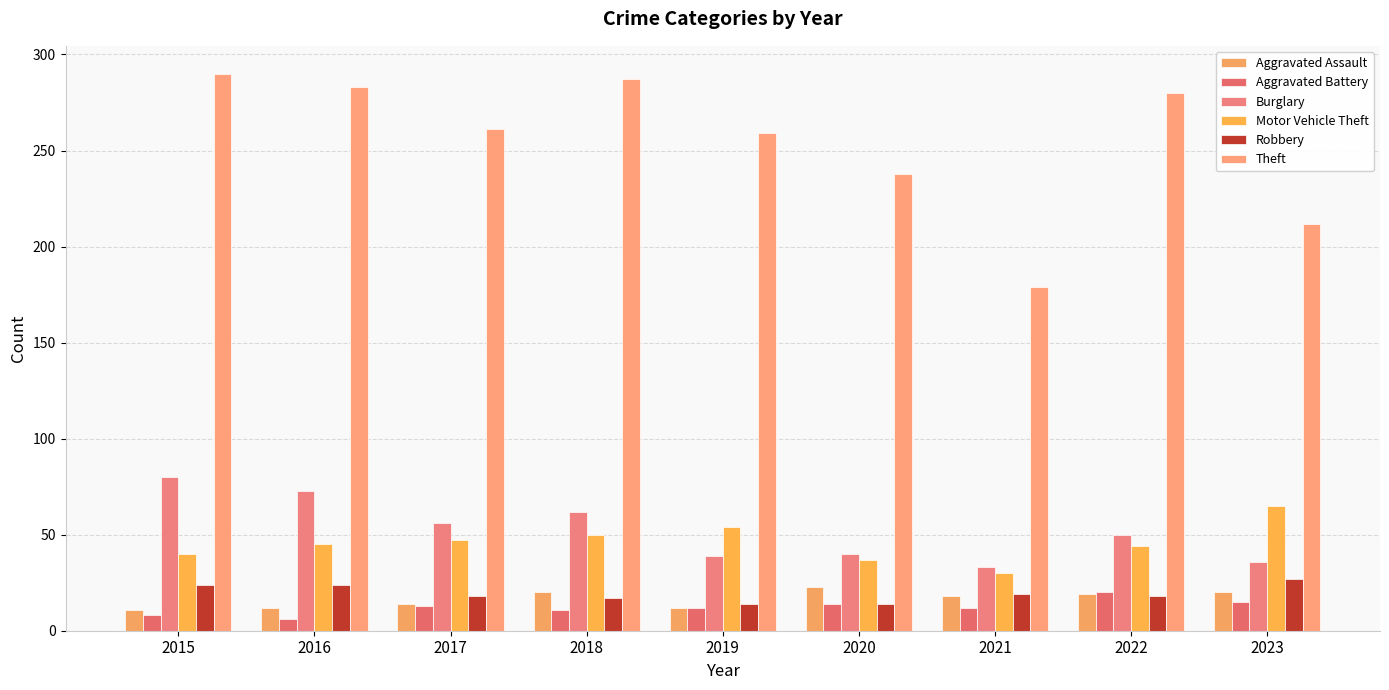

How many data points does each series have?

9